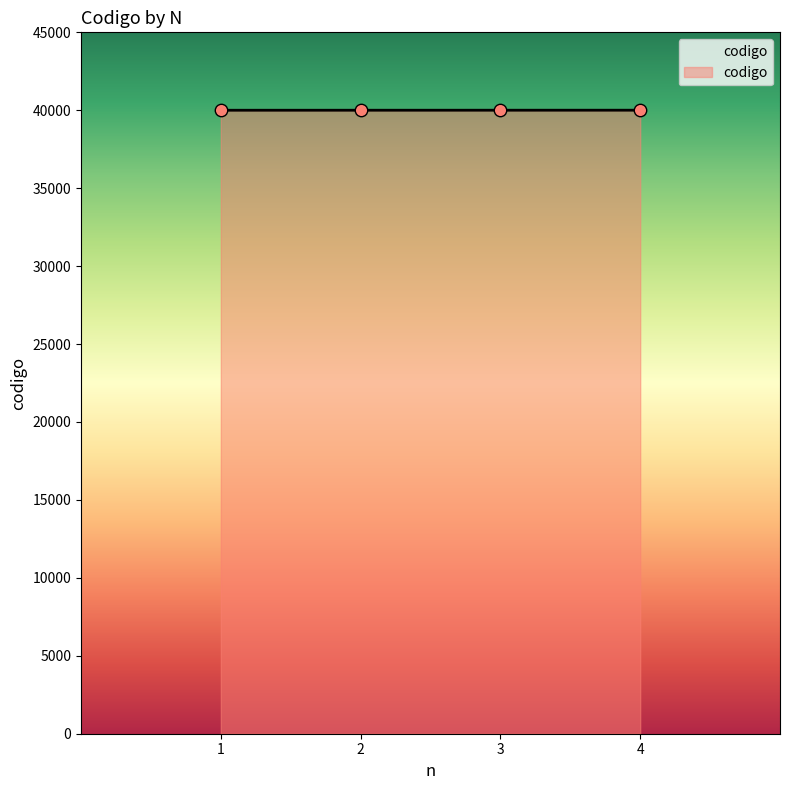

What is the ratio of the value at 4 to the value at 2?

1.0